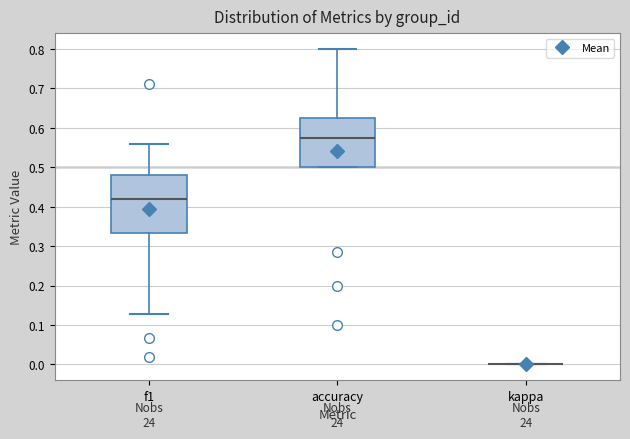

Reading left to right, transcribe this box plot: for each box, give where its median line is, the range the box spans, and where its two whiskers end, as read against the y-axis. The values are not printed on the chart, so give them approximately, as read against the axis.

f1: median 0.42, box 0.33 to 0.48, whiskers 0.13 to 0.56
accuracy: median 0.57, box 0.50 to 0.63, whiskers 0.50 to 0.80
kappa: box collapsed to a line at 0.00, whiskers 0.00 to 0.00